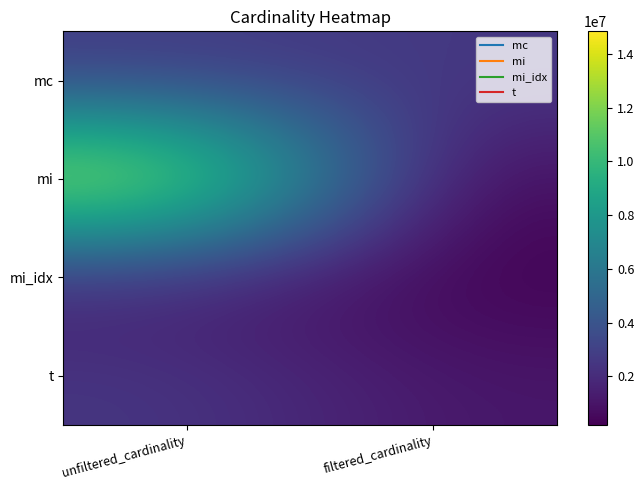

At unfiltered_cardinality, list the series in order from largest to smallest.

mi, mc, t, mi_idx